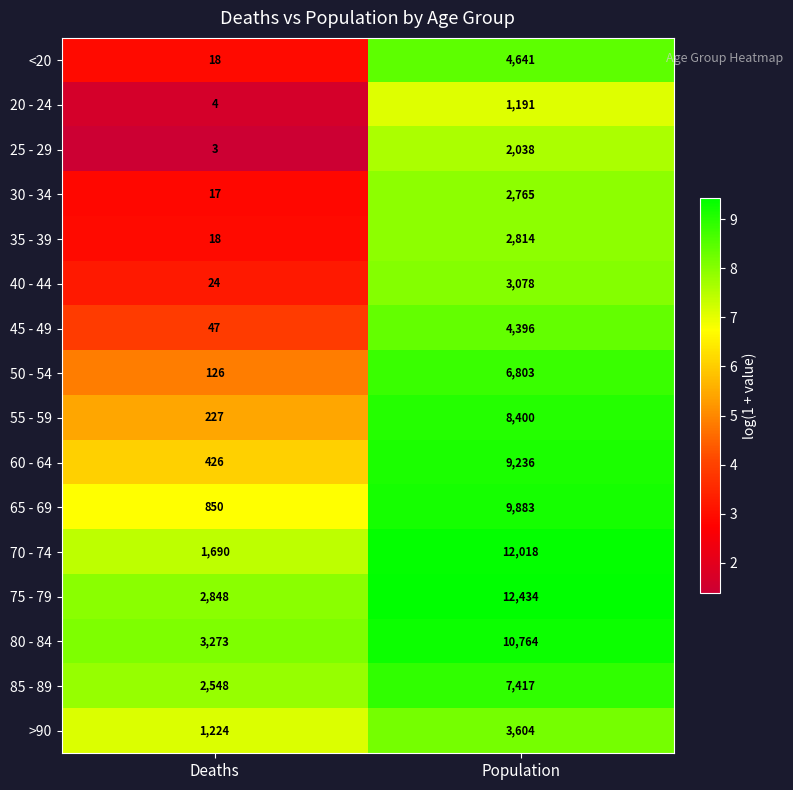

What is the sum of the 55 - 59 values at Population and Deaths?

8627